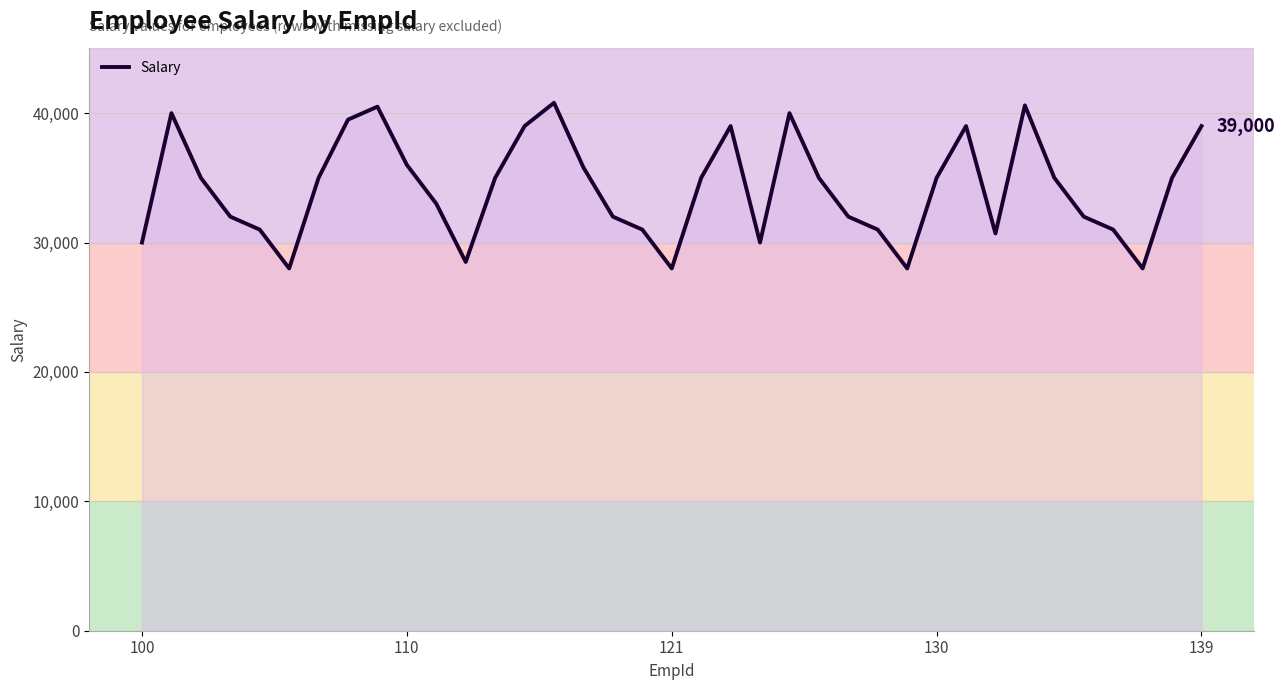

What is the greatest value displayed?

40800